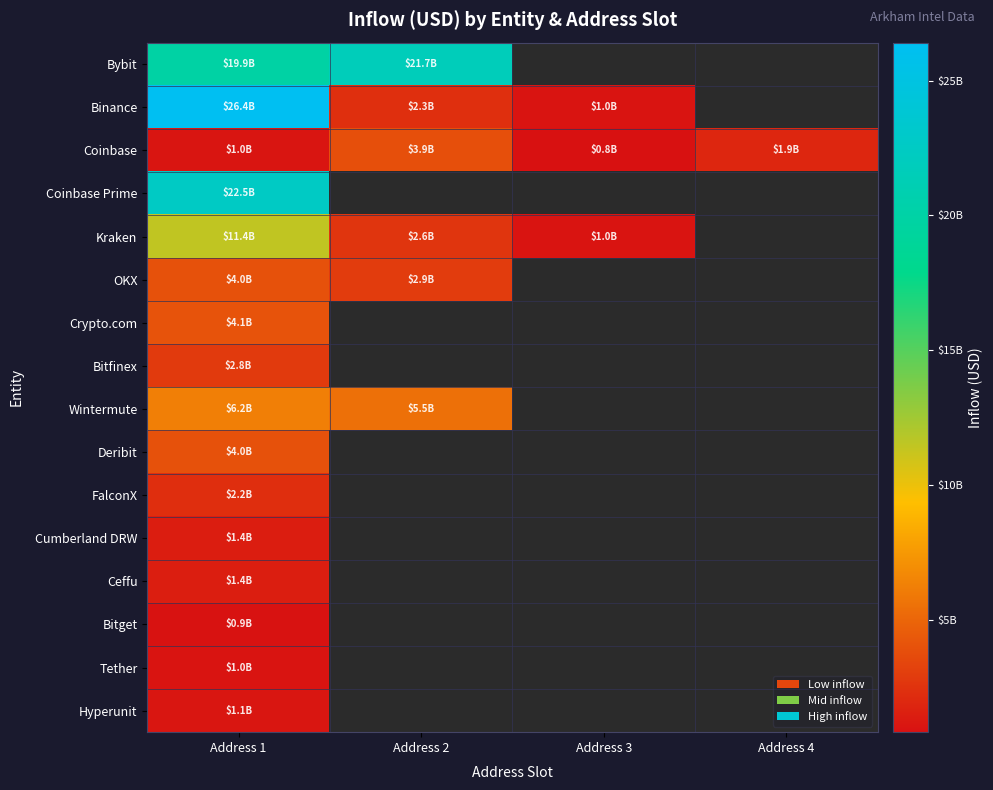

At which category does the chart reach its minimum across all series?

Address 3